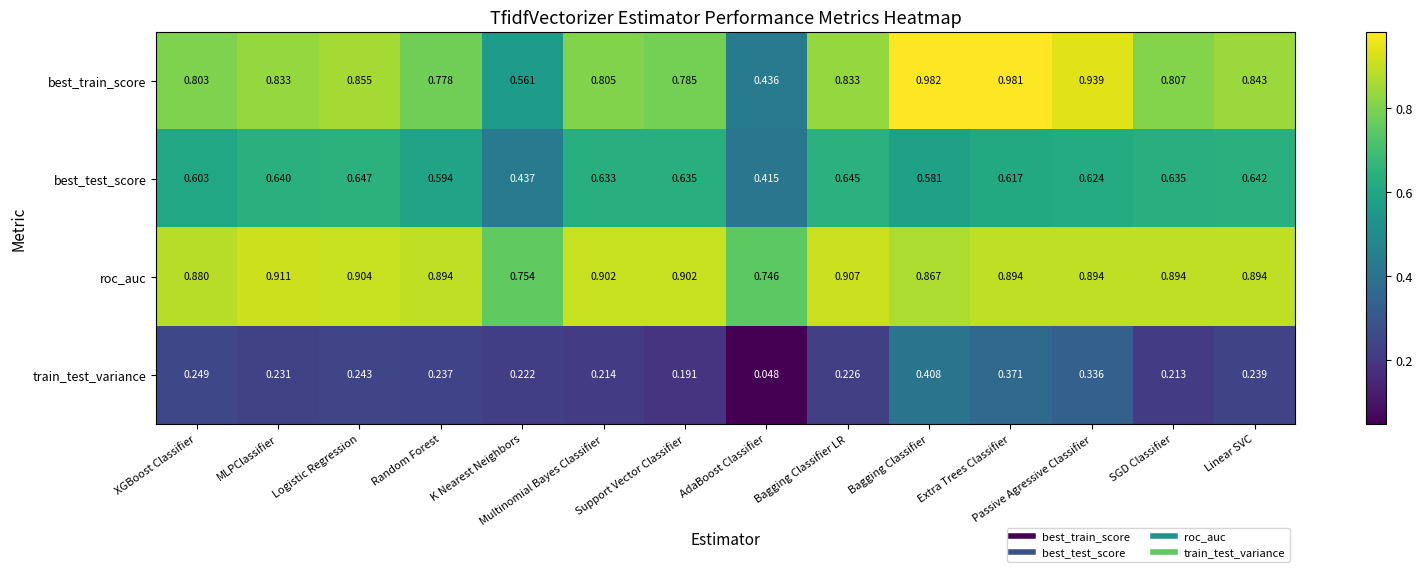

Which label corresponds to the smallest value in the chart?

AdaBoost Classifier